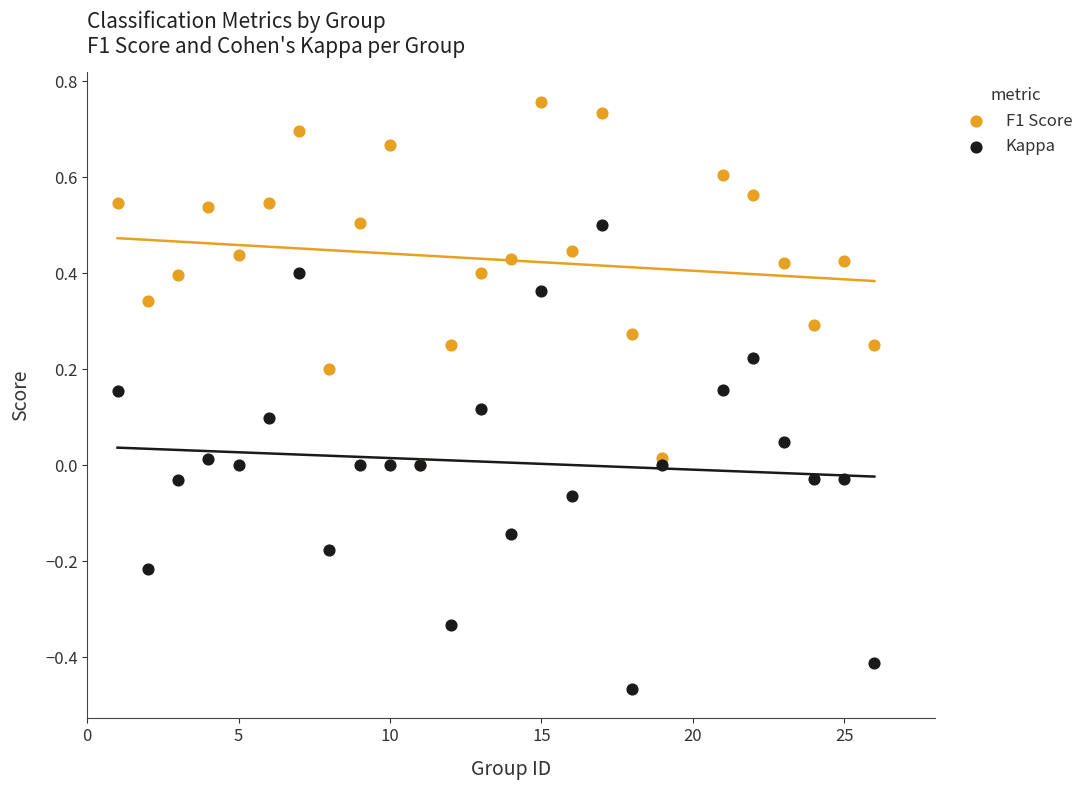

What are all the series names shown in the legend?

F1 Score, Kappa